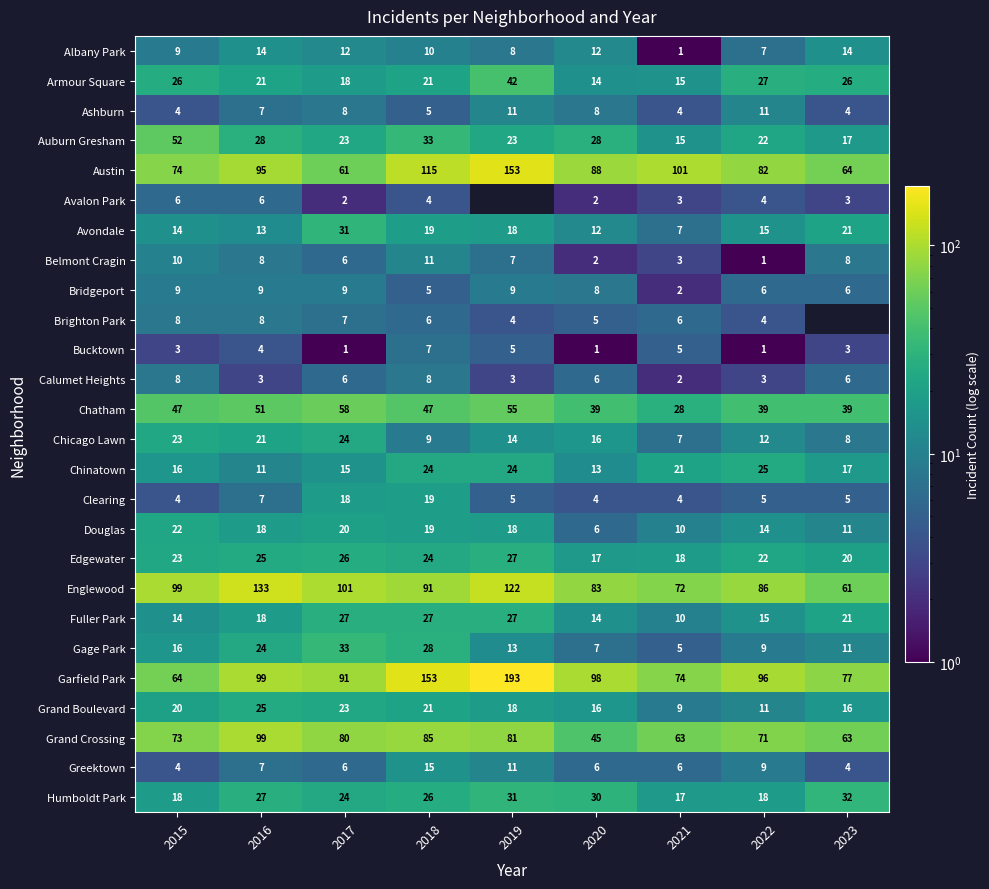

What is the maximum value for Edgewater?

27